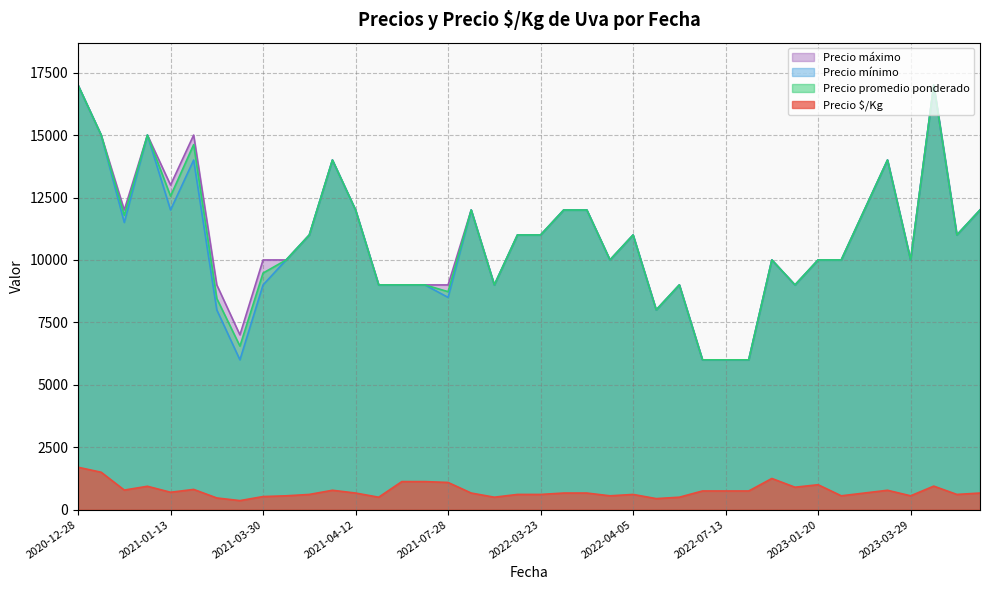

At which category is the sum across all series the highest?

2020-12-28